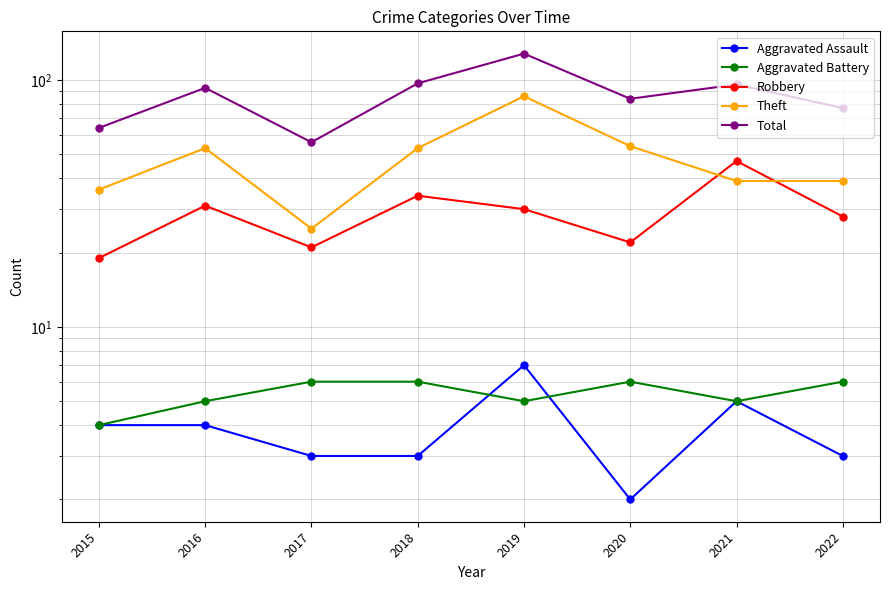

Reading right to left, what are all the values shown in this chart?

Aggravated Assault: 2022=3	2021=5	2020=2	2019=7	2018=3	2017=3	2016=4	2015=4
Aggravated Battery: 2022=6	2021=5	2020=6	2019=5	2018=6	2017=6	2016=5	2015=4
Robbery: 2022=28	2021=47	2020=22	2019=30	2018=34	2017=21	2016=31	2015=19
Theft: 2022=39	2021=39	2020=54	2019=86	2018=53	2017=25	2016=53	2015=36
Total: 2022=77	2021=96	2020=84	2019=128	2018=97	2017=56	2016=93	2015=64